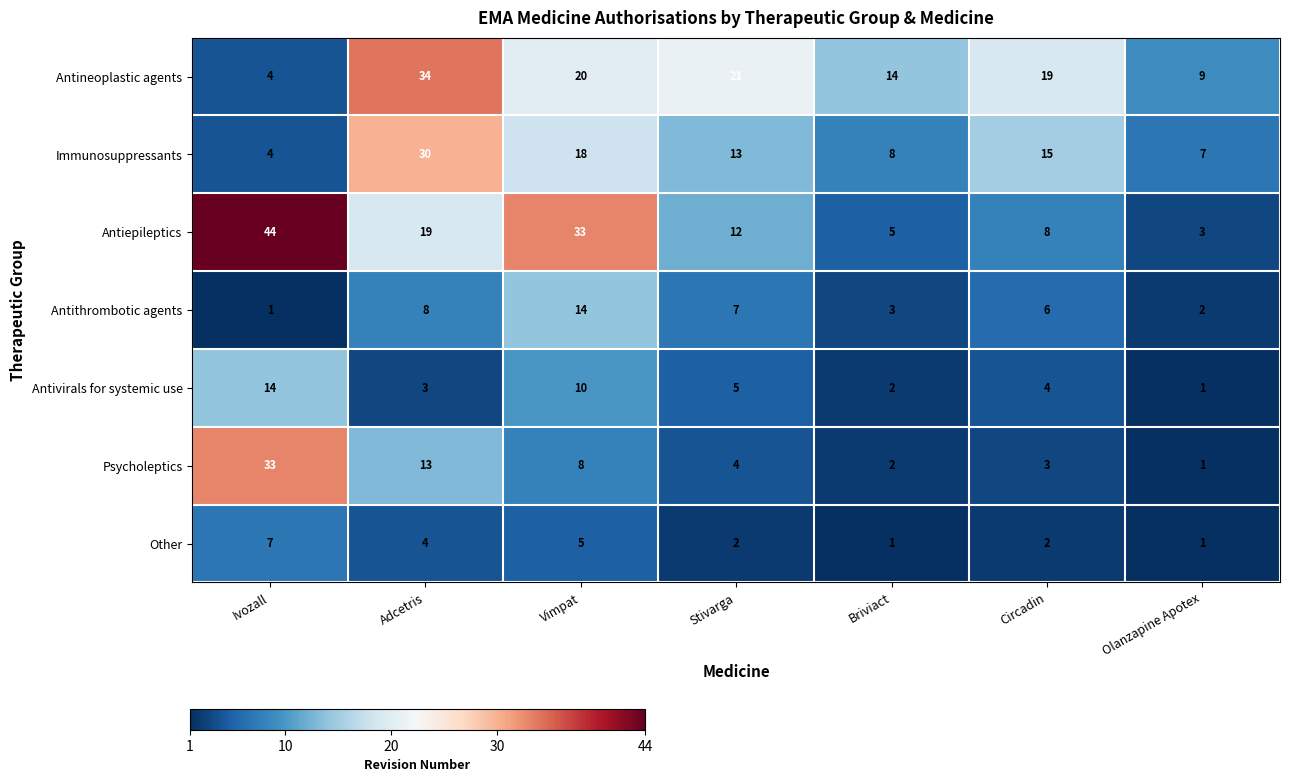

Between Adcetris and Olanzapine Apotex, which series saw the biggest shift?

Antineoplastic agents